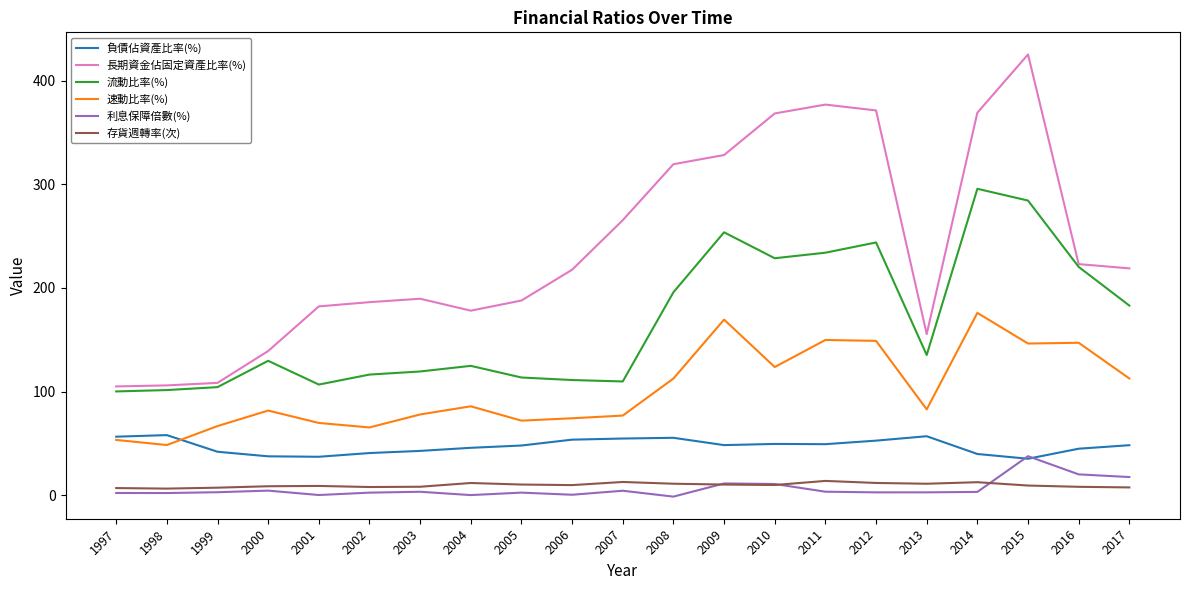

Which category has the highest value in the 長期資金佔固定資產比率(%) series?

2015